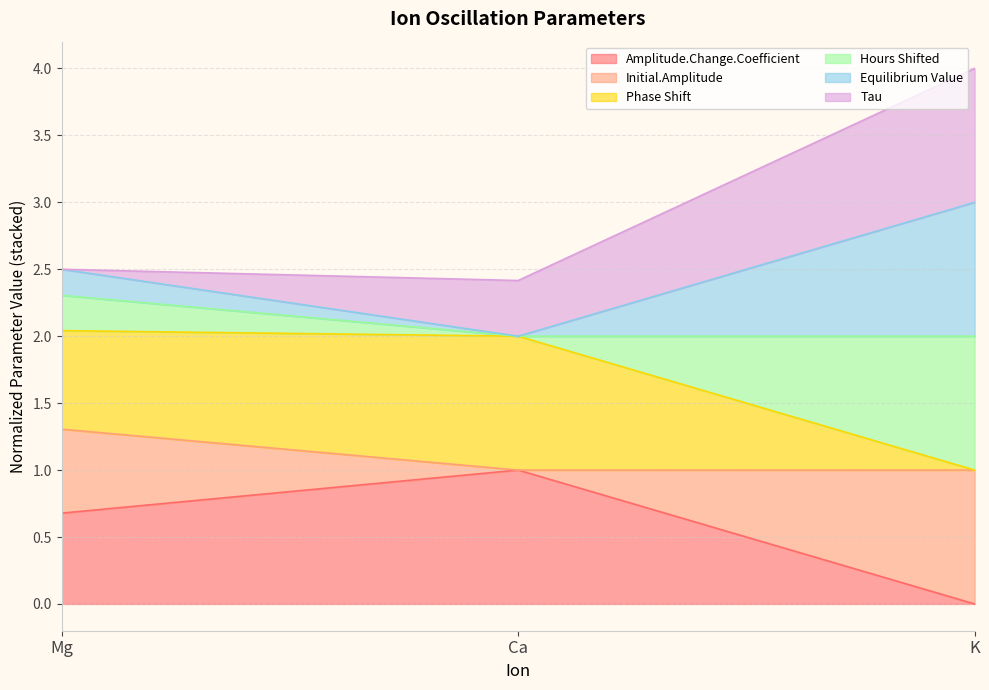

Is the value of Initial.Amplitude at K greater than the value of Equilibrium Value at Mg?

Yes